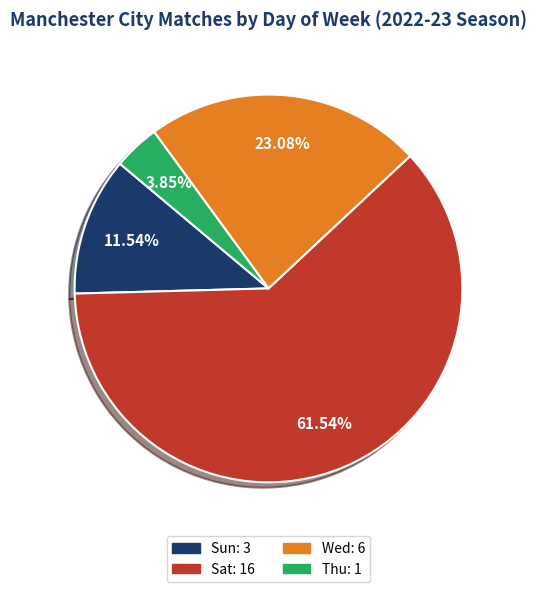

Which slice is the largest?

Sat